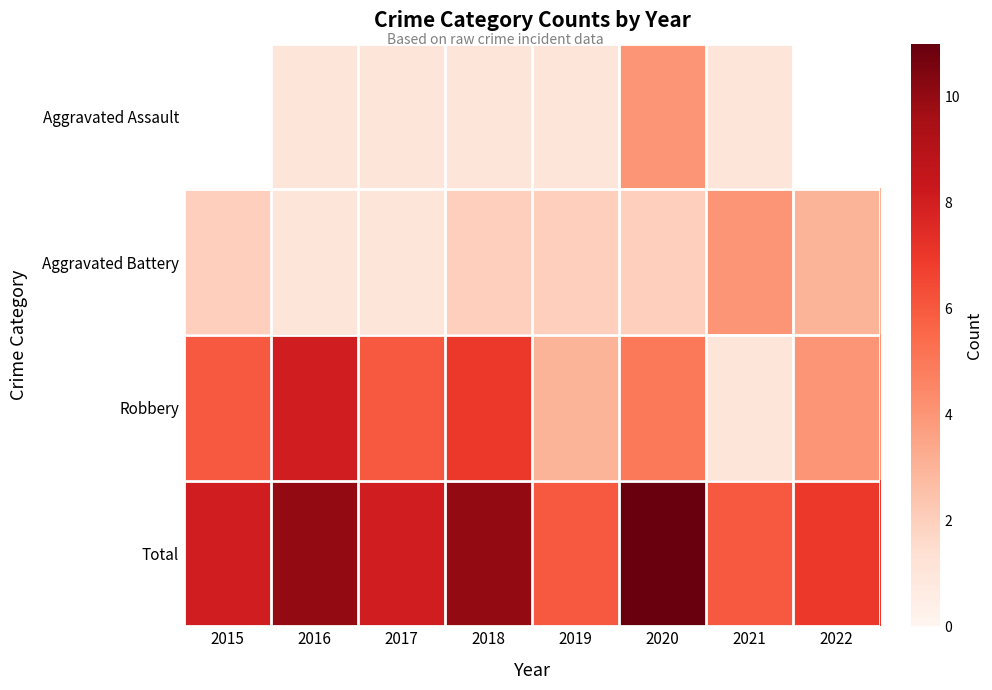

What is the approximate value of Total at 2022?

7.0